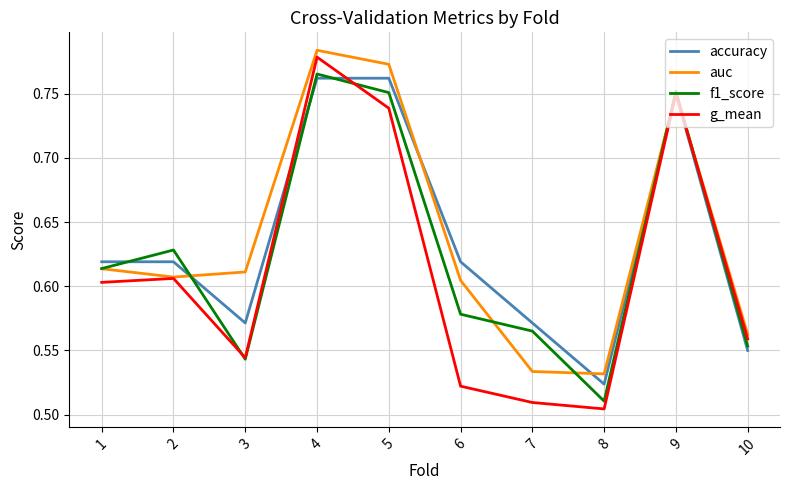

How many interior local valleys does the accuracy series have?

2